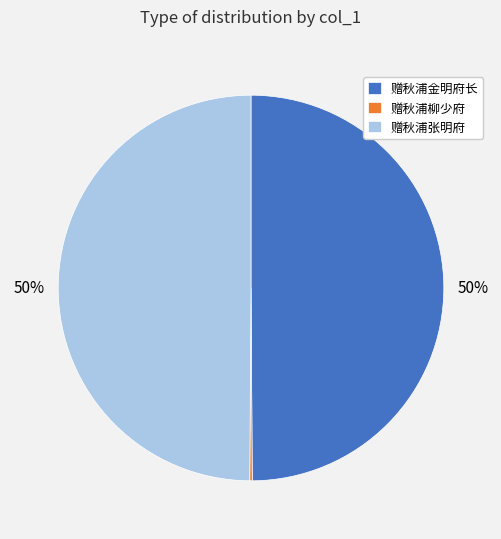

To the nearest percent, what is the difference between the largest and smallest slice percentages?

50%